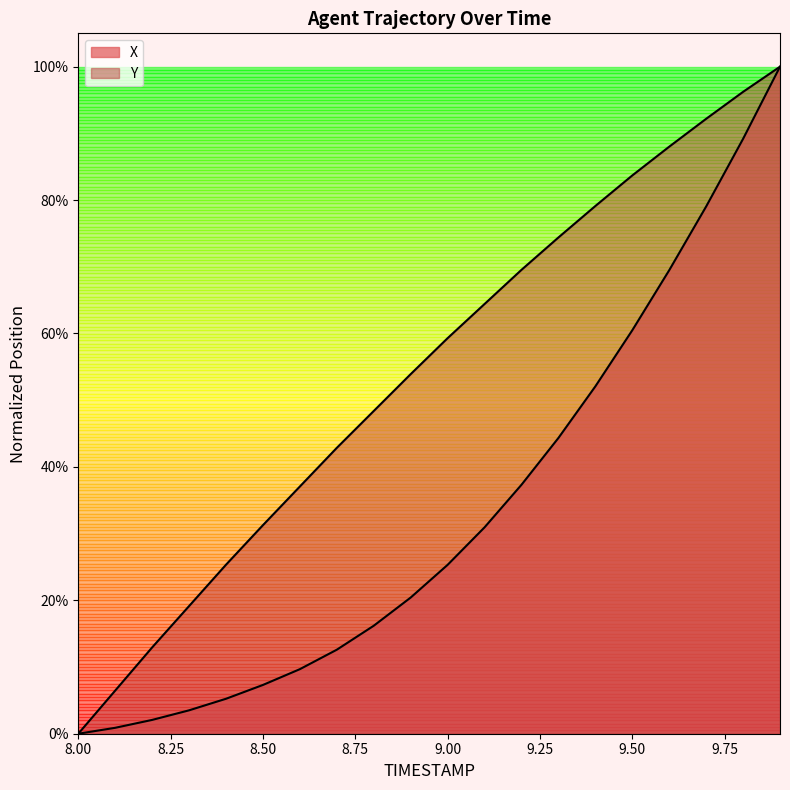

Which category has the lowest value in the Y series?

8.0